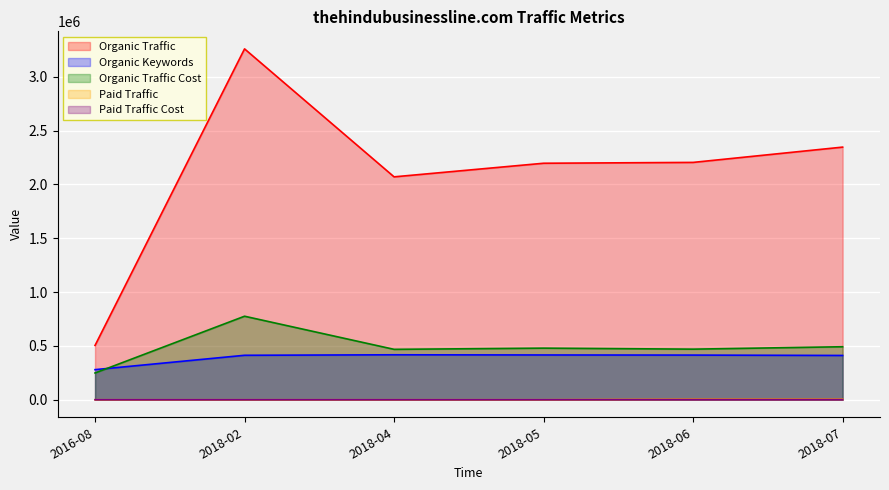

What is the difference between the highest and lowest values at 2018-06?

2202718